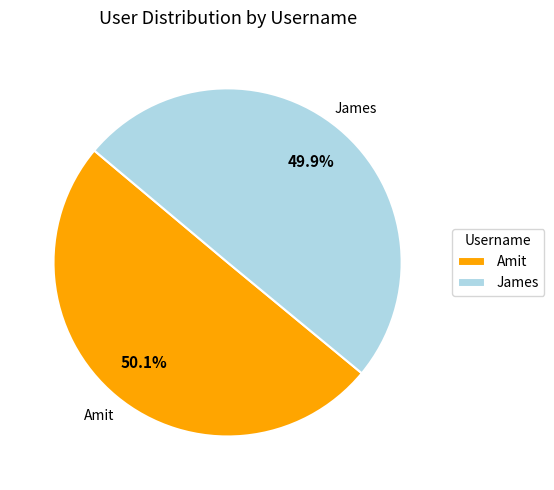

Count the number of slices in the pie.

2